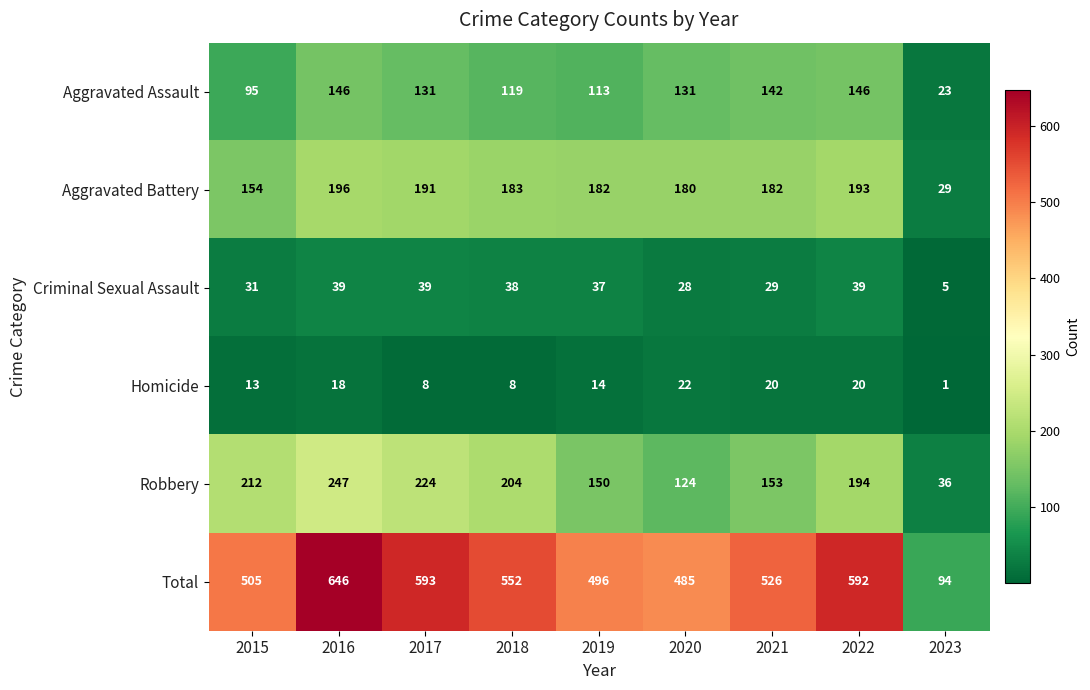

What is the difference between the maximum and minimum values in the Robbery series?

211